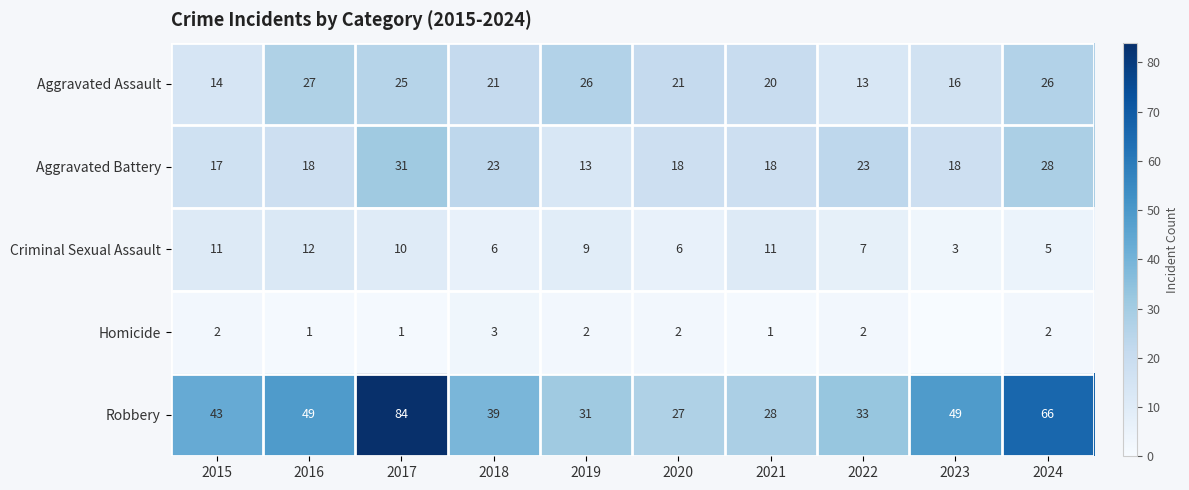

Is it true that Aggravated Assault equals 21 at 2020?

True